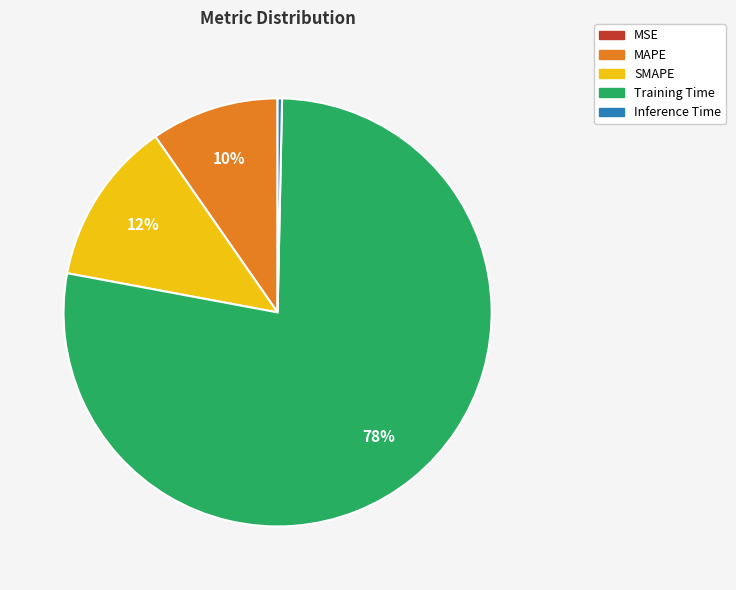

Which slice represents more than half of the pie?

Training Time